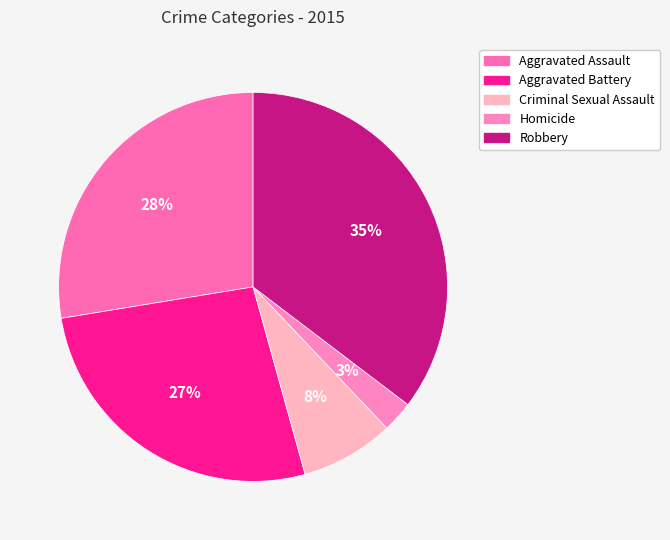

True or false: Aggravated Battery accounts for 35% of the total.

False